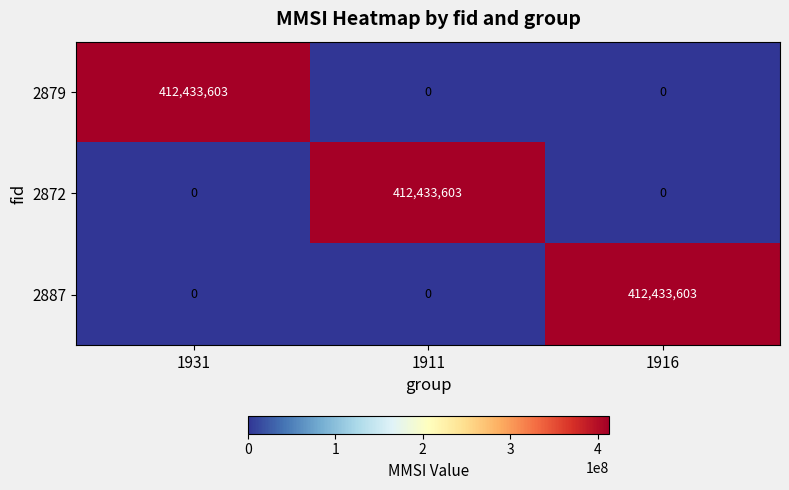

Count the number of data series in this chart.

3